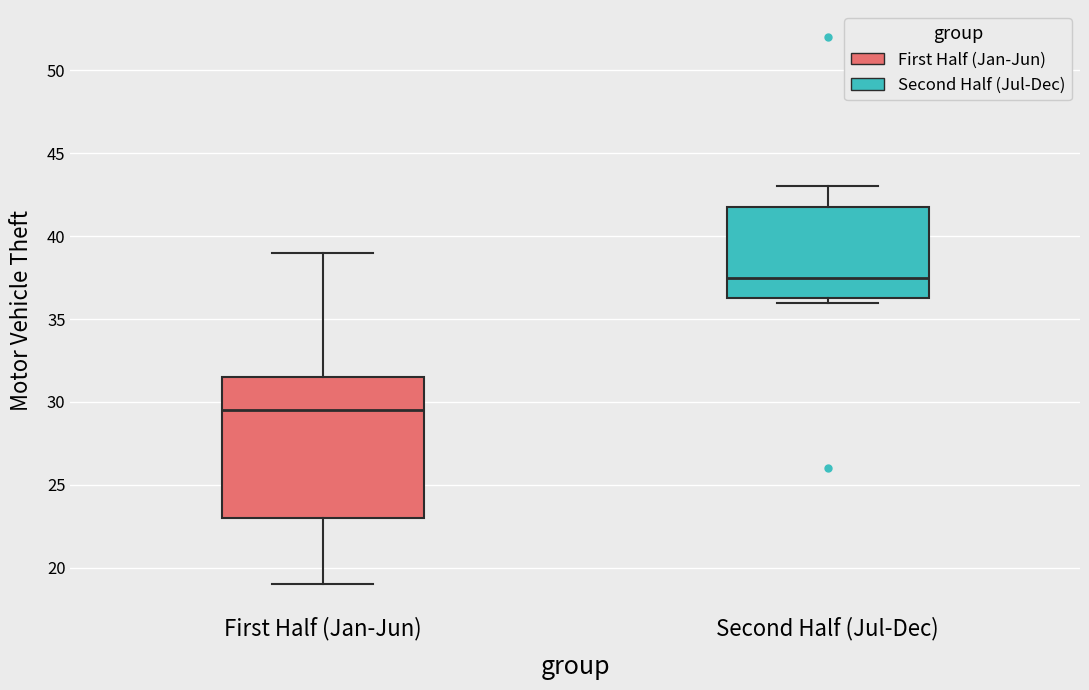

Comparing the boxes themselves (not the whiskers), which one is the tallest?

First Half (Jan-Jun)